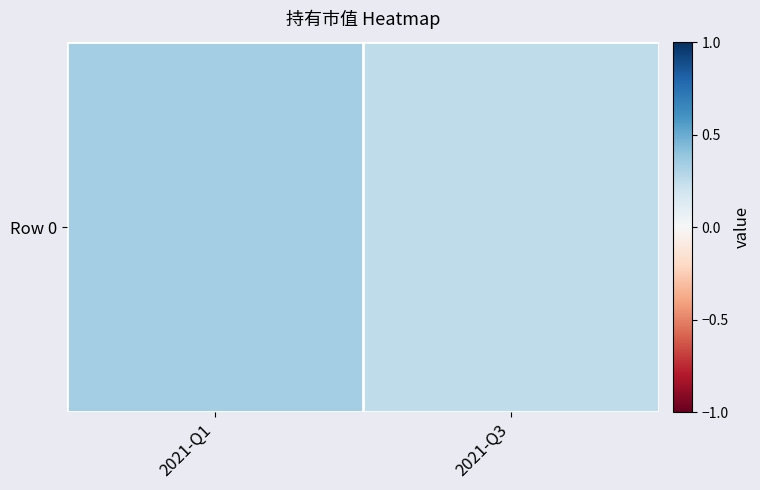

List the labels in order of value, largest first.

2021-Q1, 2021-Q3